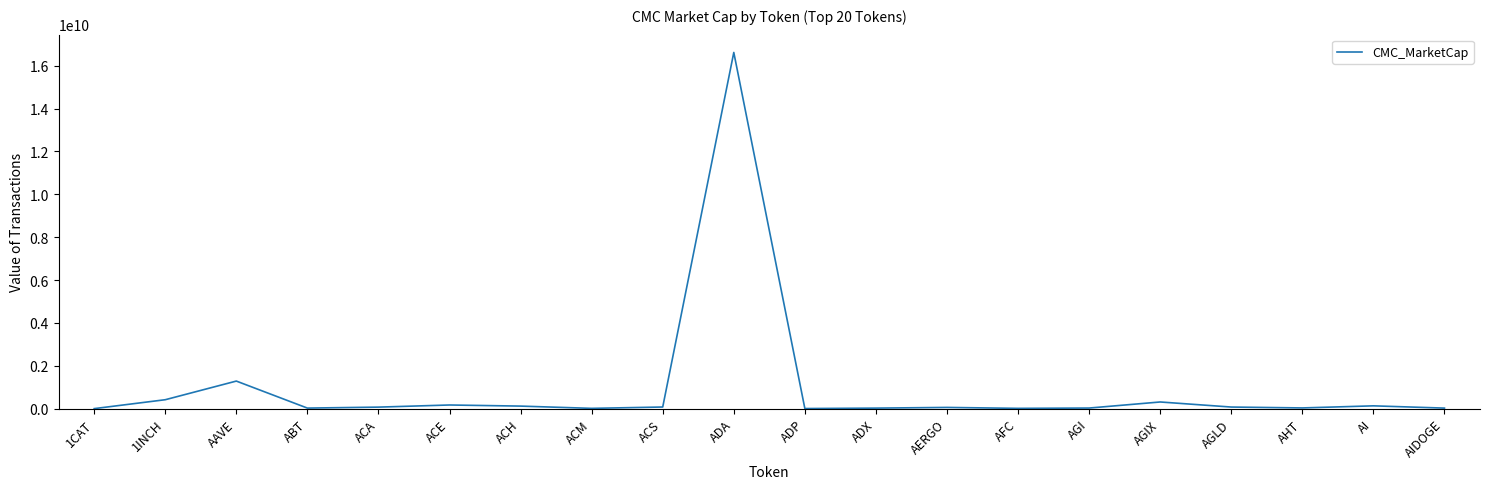

At which label does the data first exceed 69976650?

1INCH